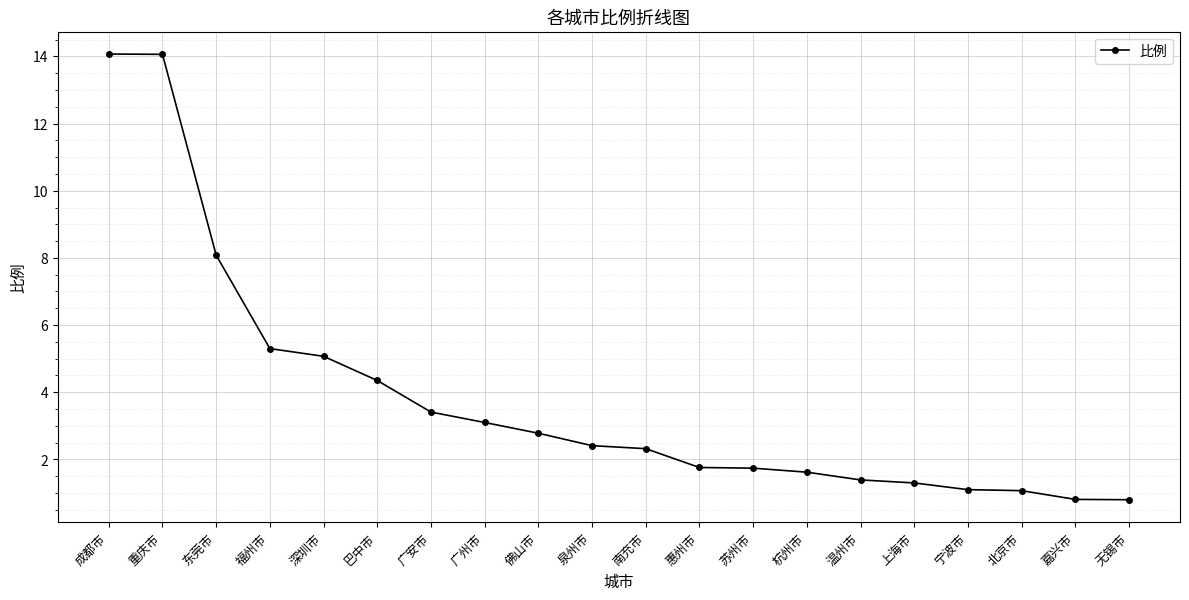

The chart shows a value of 1.3 at 嘉兴市. True or false?

False